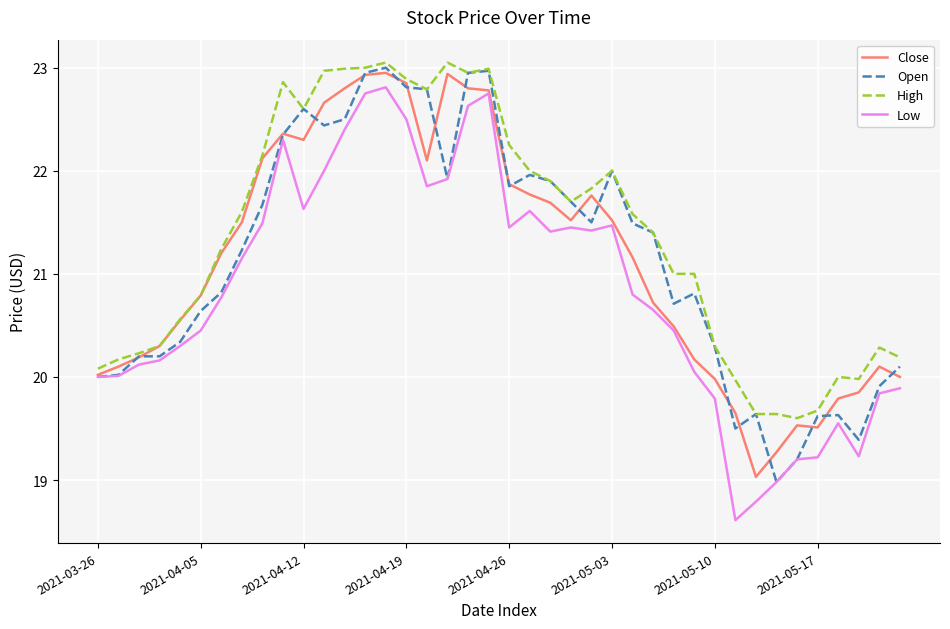

Which series has the largest total across all categories?

High